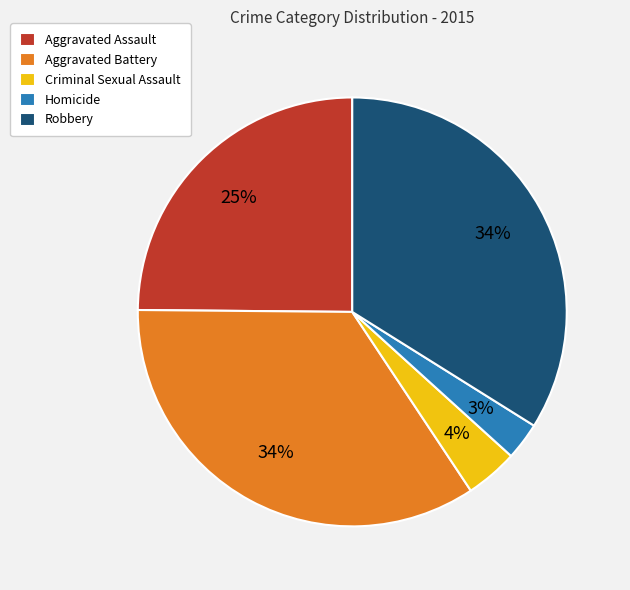

What percentage is the Aggravated Assault slice, to the nearest percent?

25%